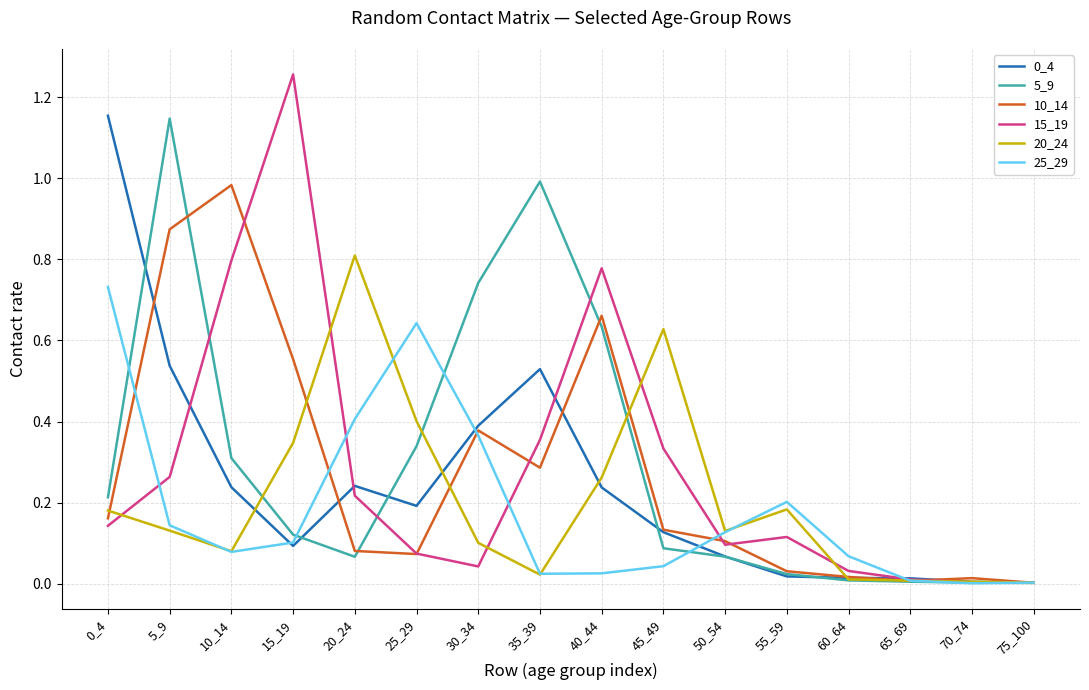

The value of 0_4 at 65_69 is 0.0. True or false?

True